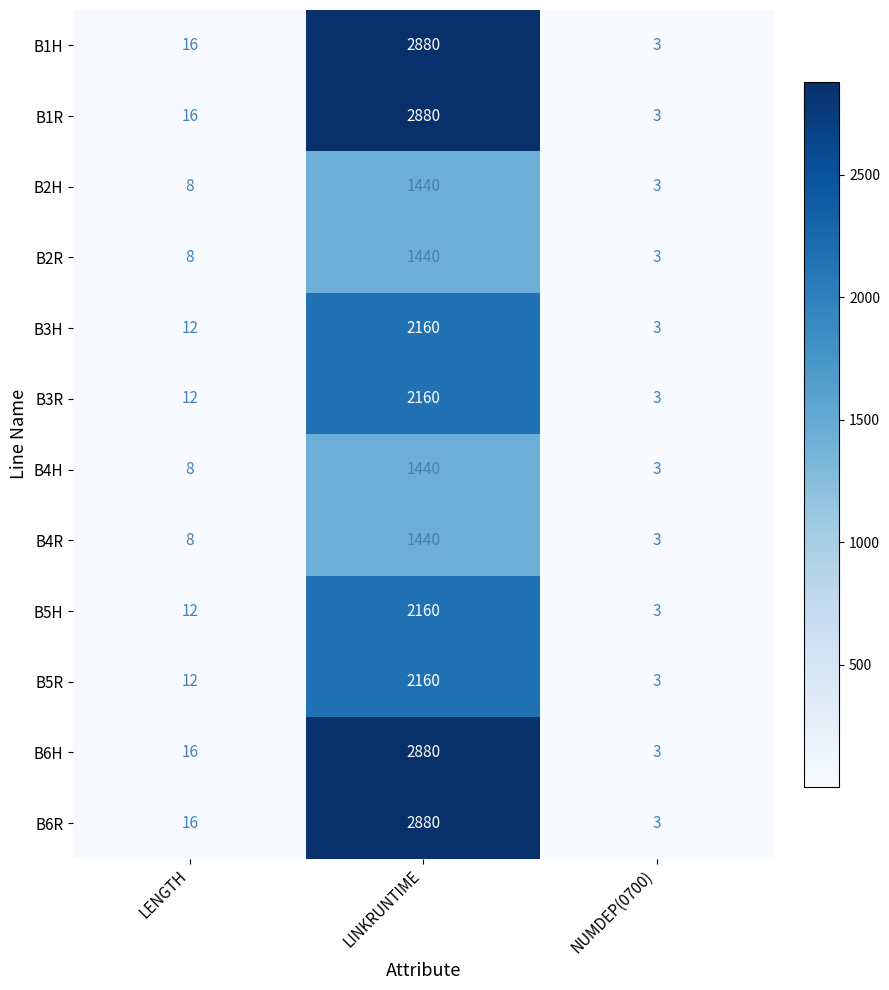

True or false: B2R has a value of 1 at NUMDEP(0700).

False